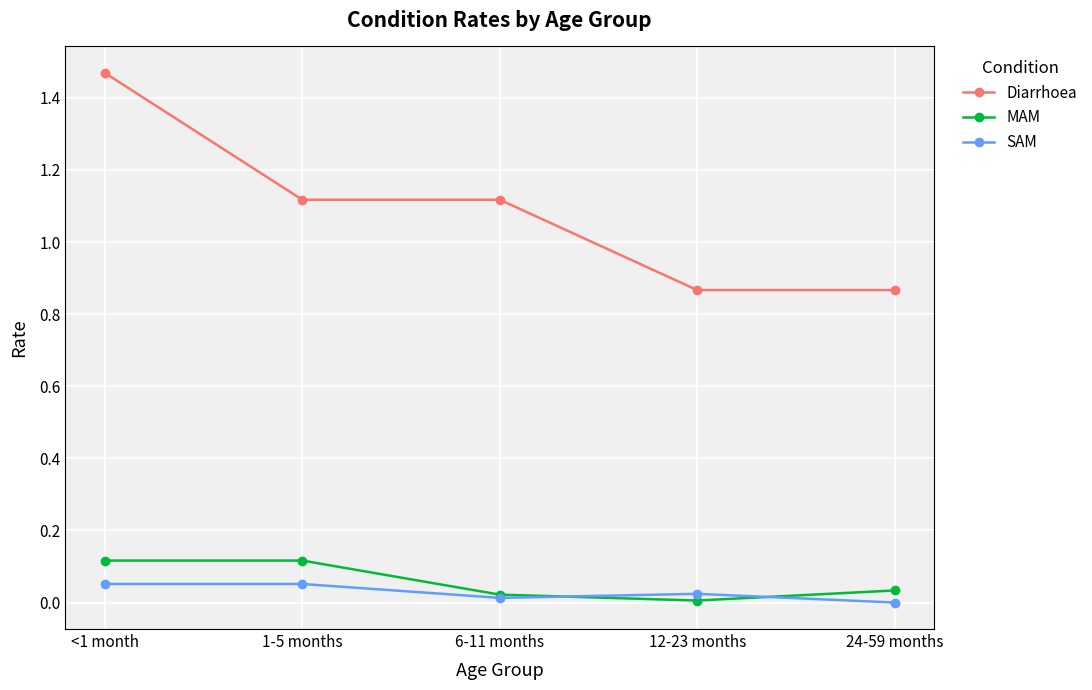

What is the difference between the highest and lowest values at <1 month?

1.4